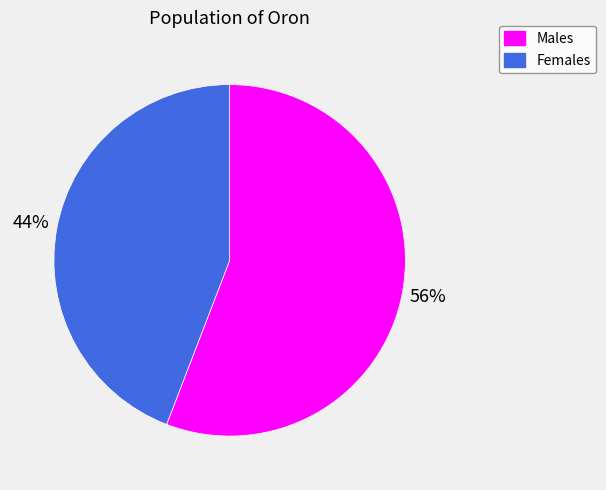

Do Males and Females together represent more than half of the pie?

Yes